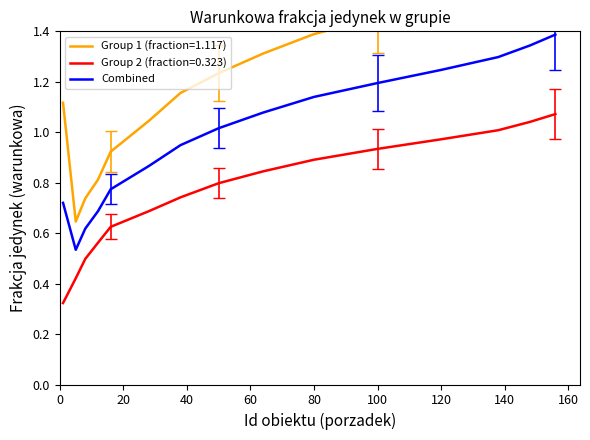

True or false: Combined and Group 2 (fraction=0.323) cross at least once.

False